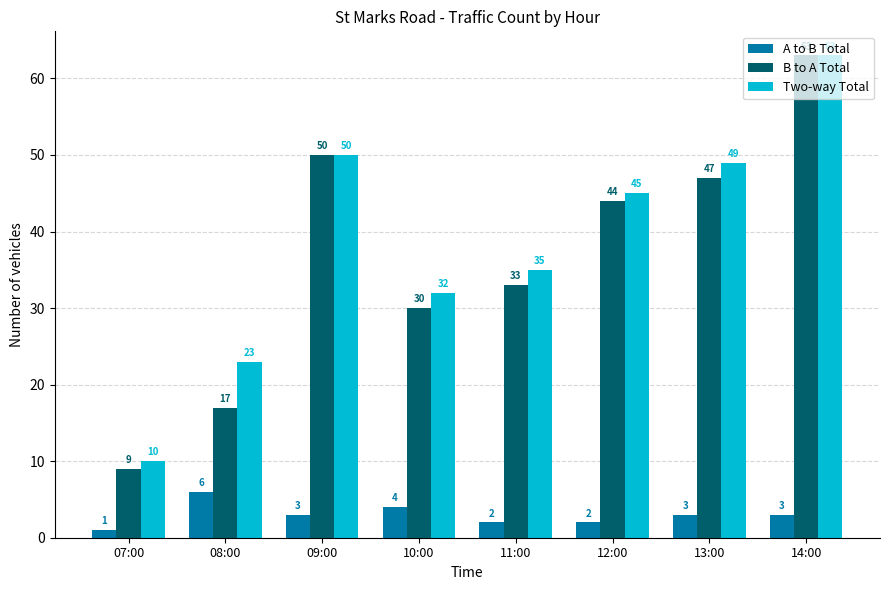

Reading left to right, transcribe all the data shown in this chart.

A to B Total: 1	6	3	4	2	2	3	3
B to A Total: 9	17	50	30	33	44	47	63
Two-way Total: 10	23	50	32	35	45	49	63